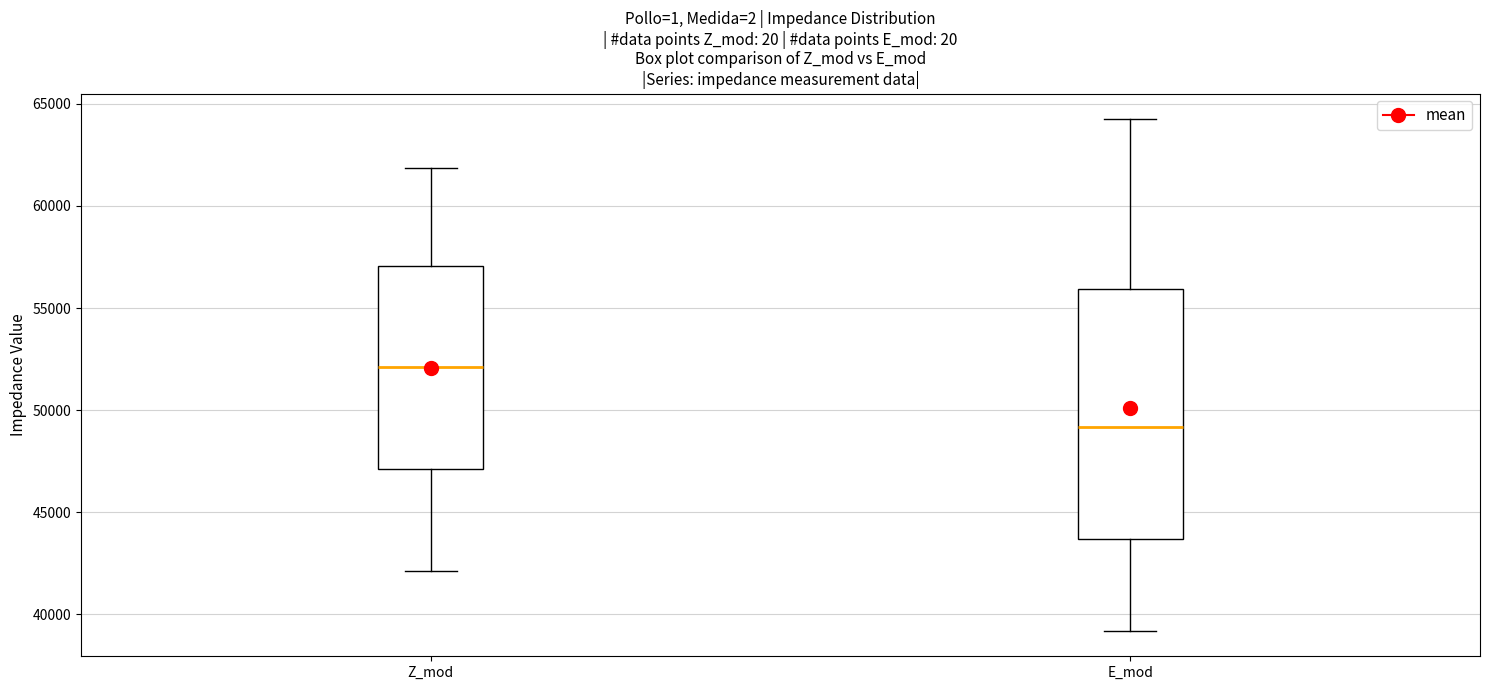

Which box's median line is the lowest?

E_mod